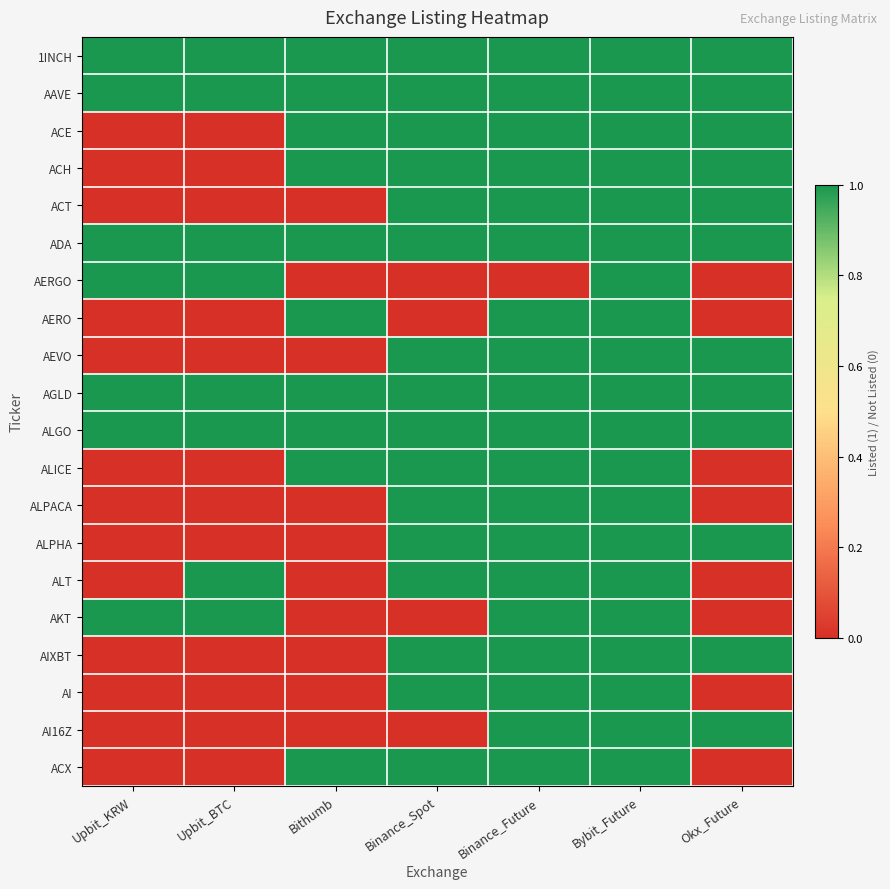

How many data points does each series have?

7